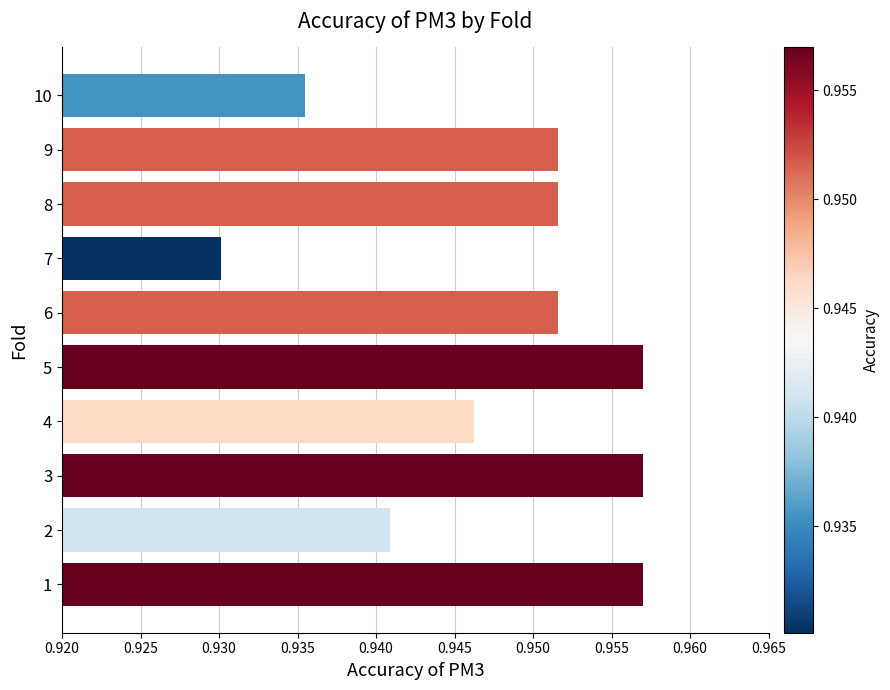

Which category has the lowest value across all series?

7